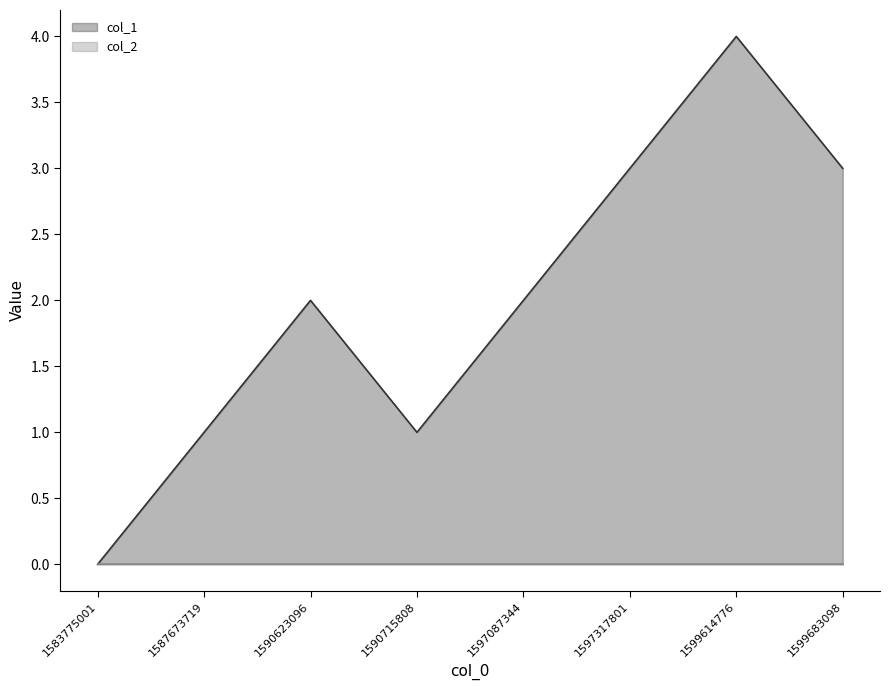

Reading left to right, transcribe all the data shown in this chart.

1583775001=0	1587673719=1	1590623096=2	1590715808=1	1597087344=2	1597317801=3	1599614776=4	1599683098=3